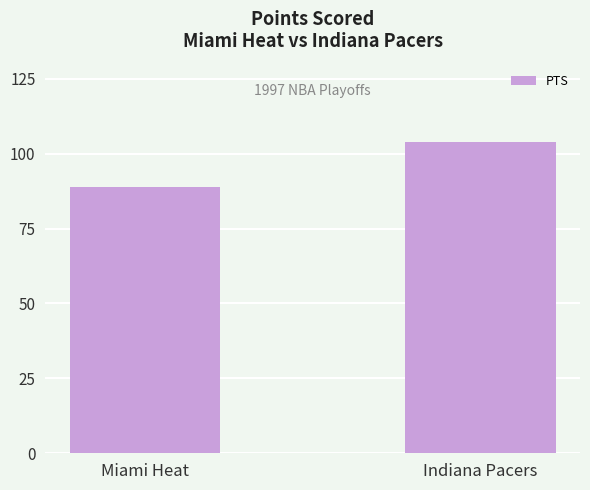

List the labels in order of value, smallest first.

Miami Heat, Indiana Pacers